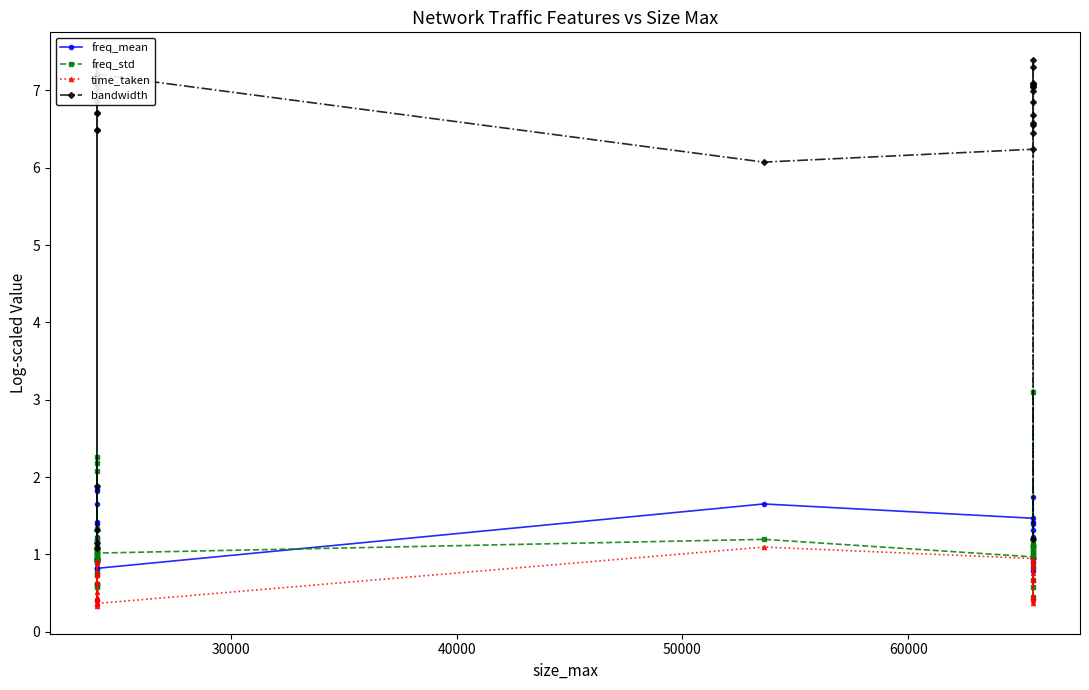

What is the smallest value displayed?

0.3